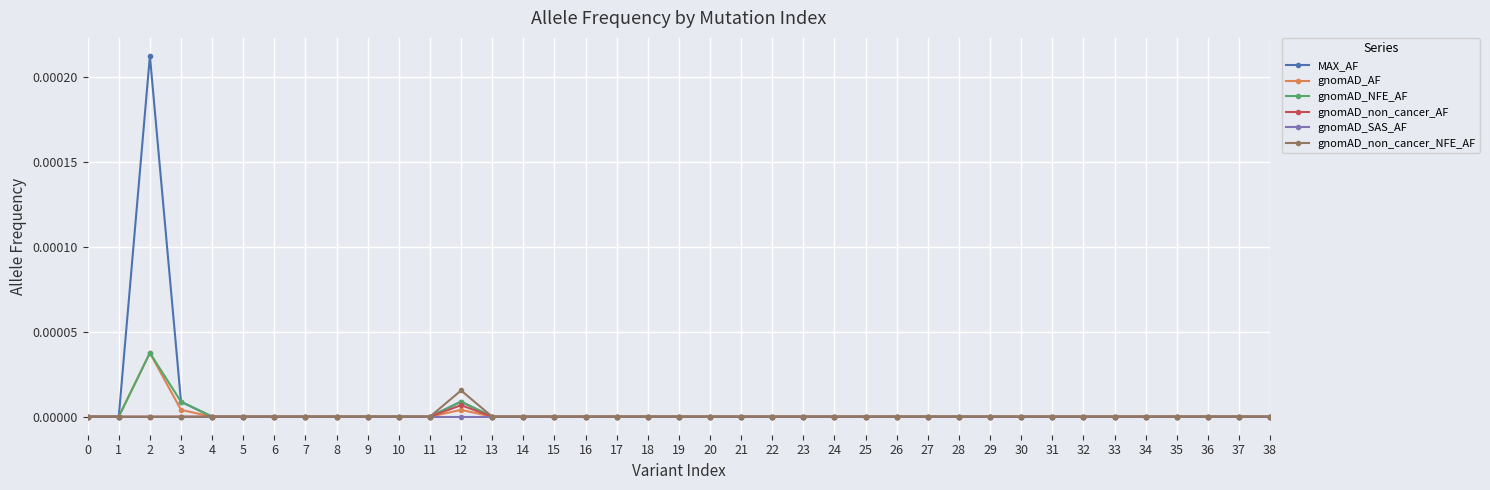

Which series has the largest range (max minus min)?

MAX_AF